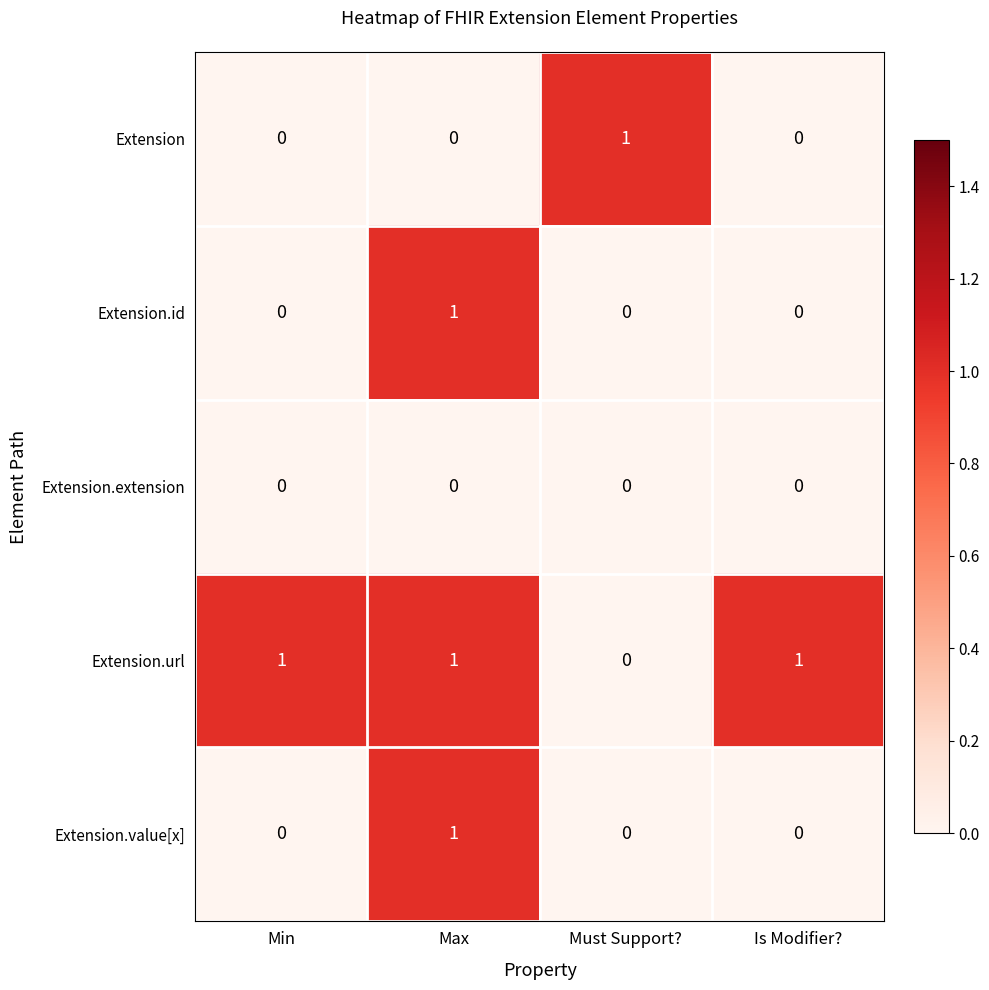

The Extension.url series shows 0 at Is Modifier?. True or false?

False